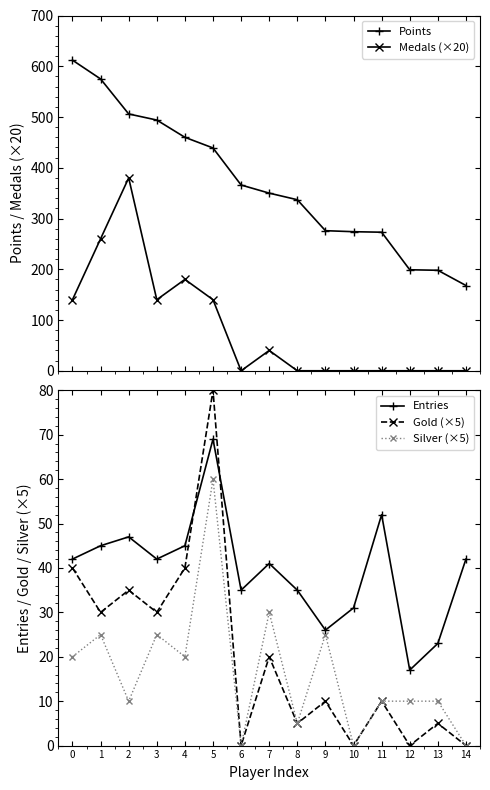

The Points series shows 575 at 1. True or false?

True